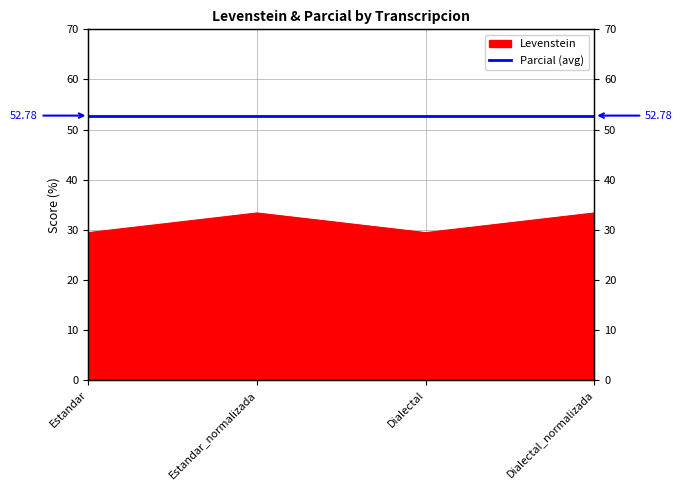

Which category has the lowest value across all series?

Estandar